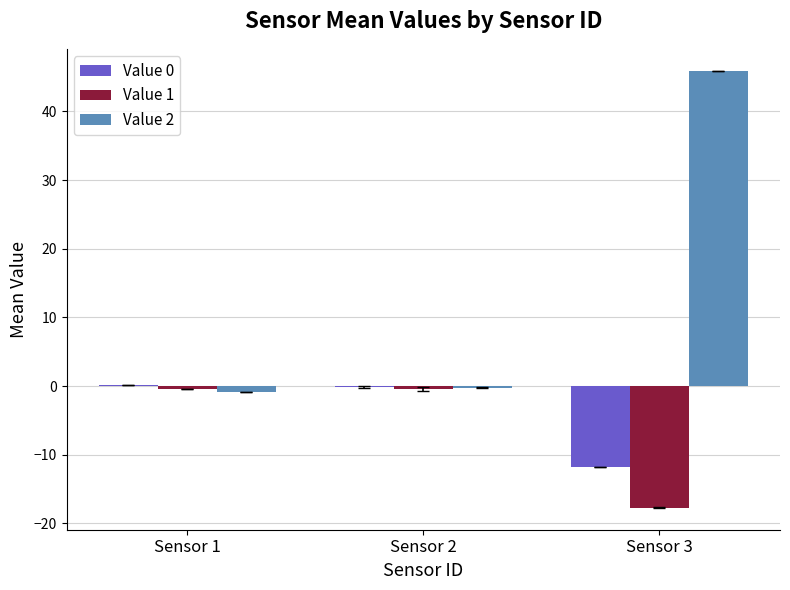

What is the approximate value of Value 0 at Sensor 3?

-11.8